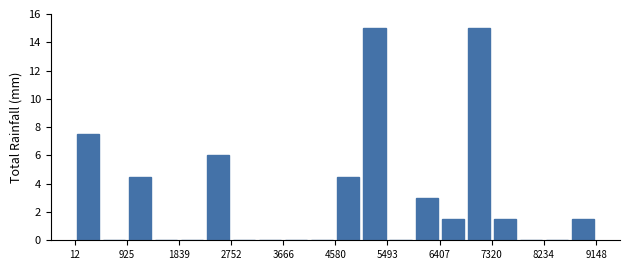

How tall is the bar that spans 0 to 500 on the x-axis? Neither the bar edges nor the heights are printed on the chart, so give them approximately, as read against the axes.

7.6